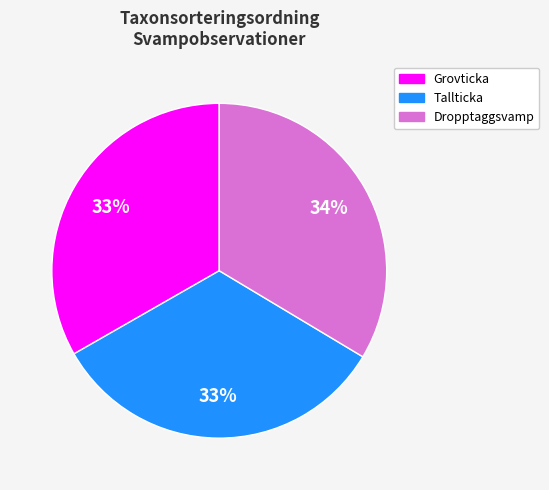

To the nearest percent, what portion does Tallticka represent?

33%